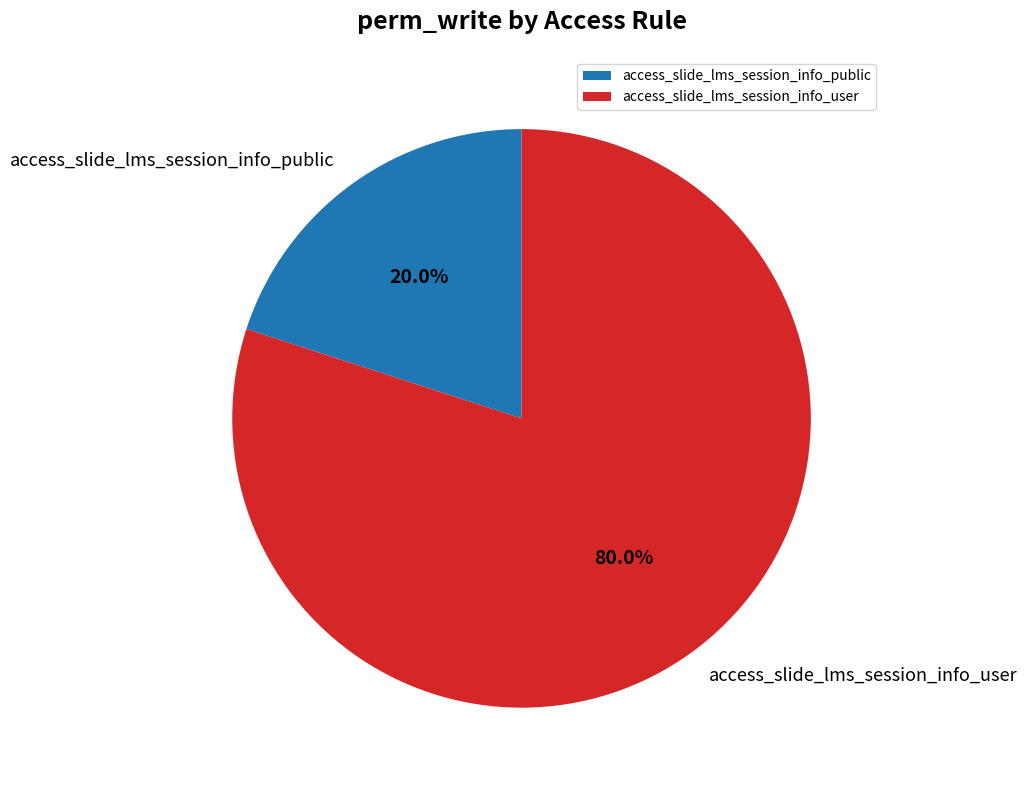

How many slices are in this pie chart?

2